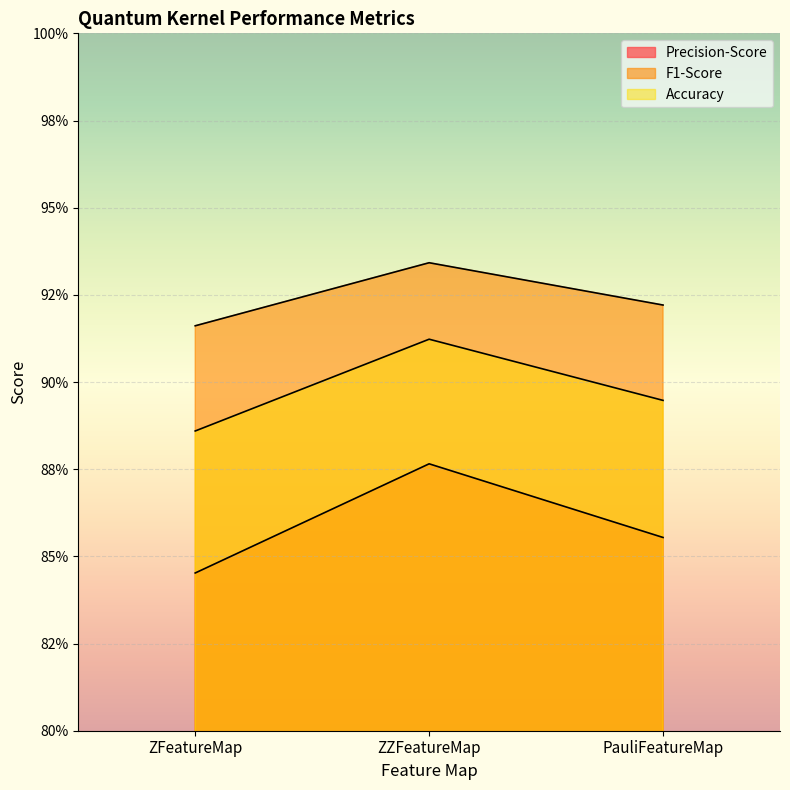

How many lines are shown in the chart?

3